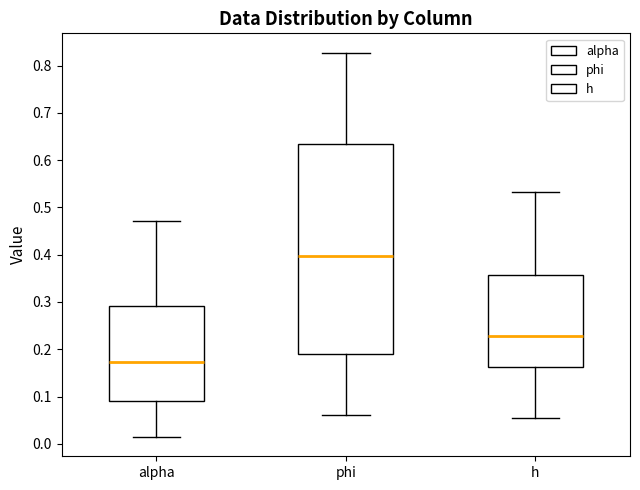

Where is the lower edge of the box for alpha on the y-axis? The values are not printed on the chart, so give them approximately, as read against the axis.

0.09